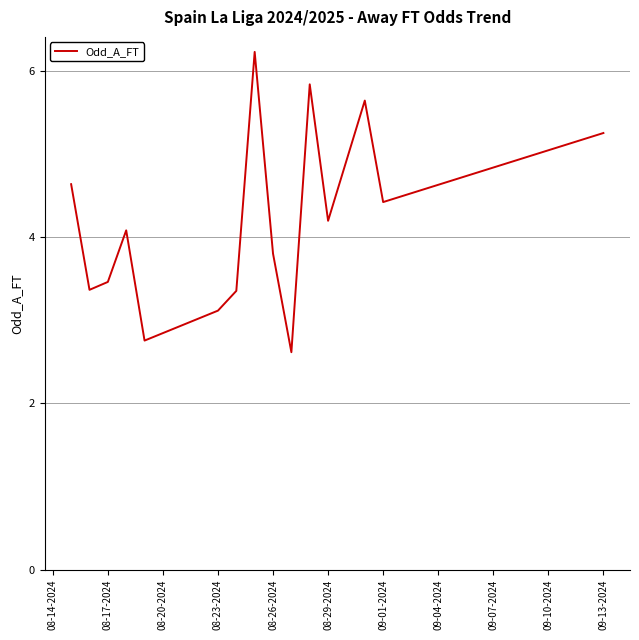

What is the difference between the maximum and minimum values?

3.6